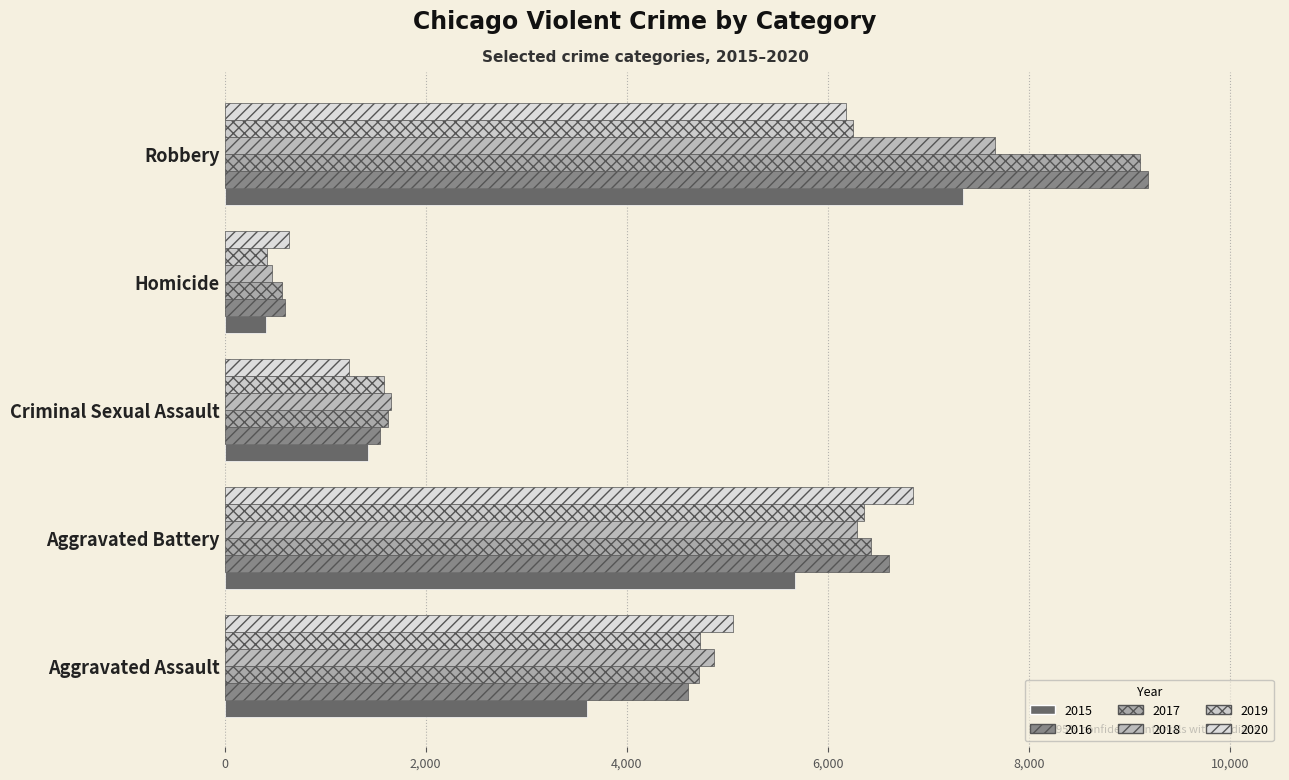

What is the total value across all series at Aggravated Assault?

27600